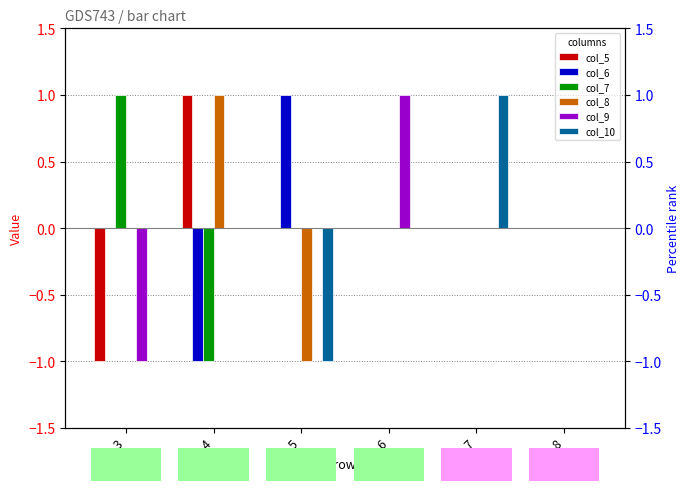

Are the bars horizontal?

No